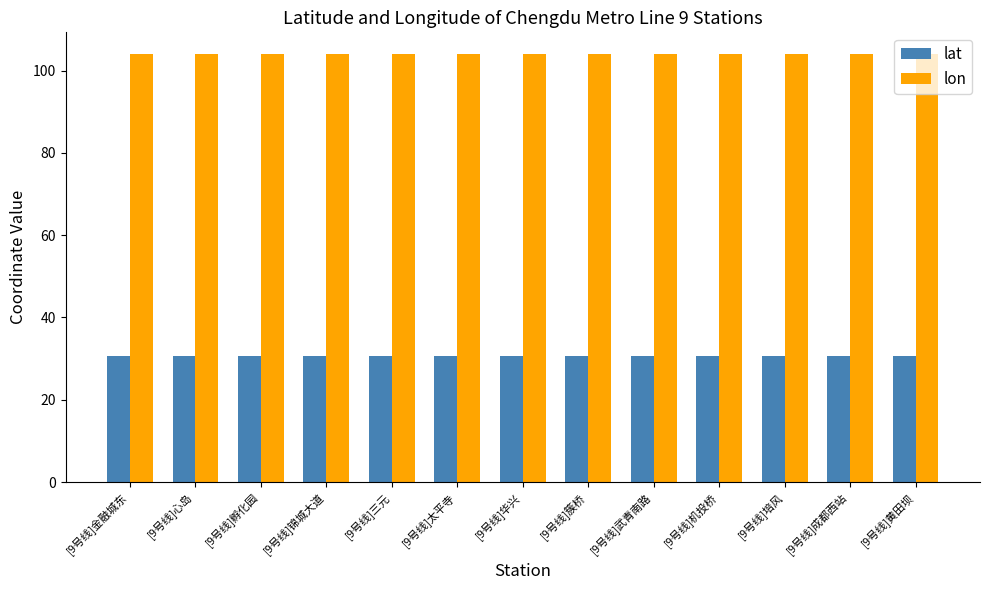

How many categories are shown in the chart?

13